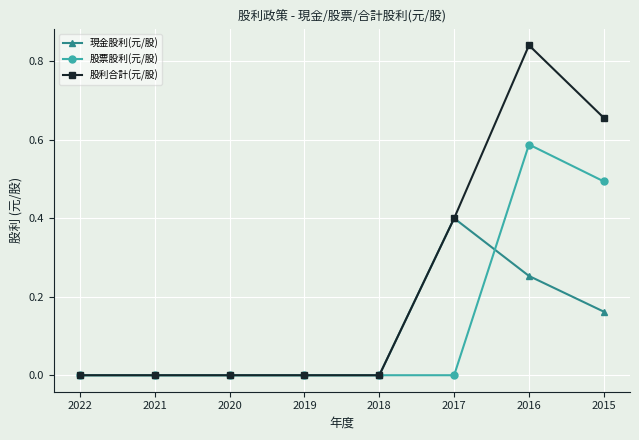

What is the difference between the highest and lowest values at 2015?

0.5